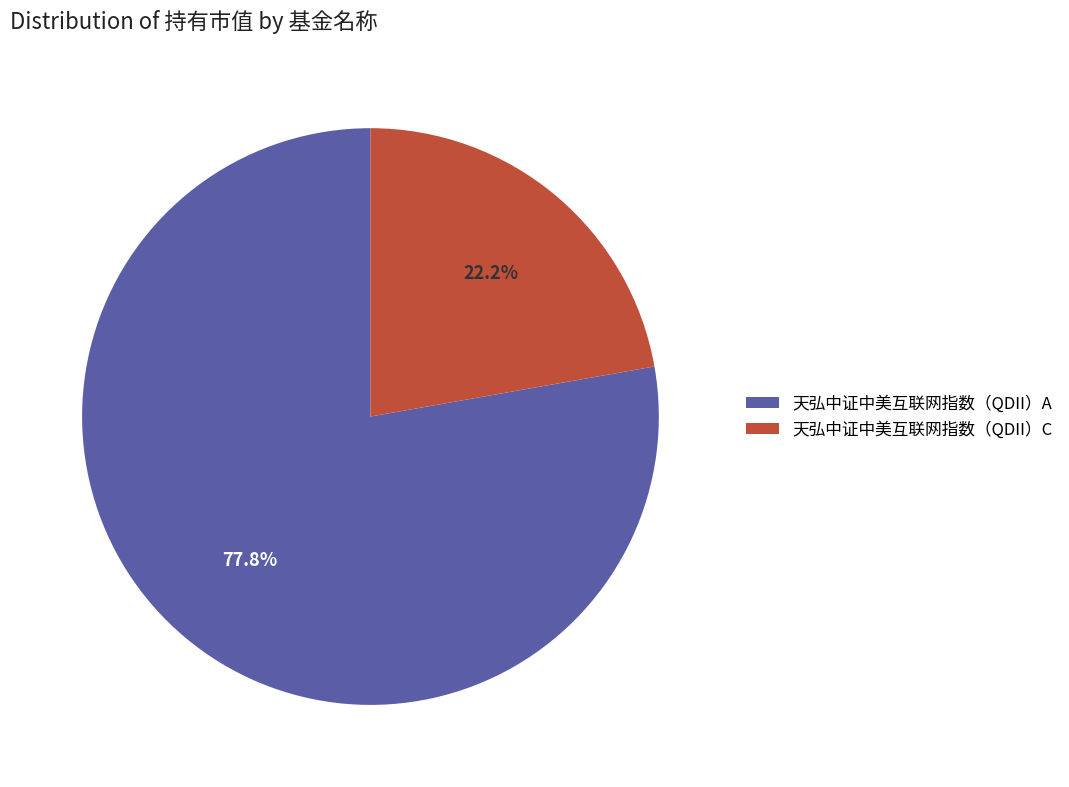

Count the number of slices in the pie.

2